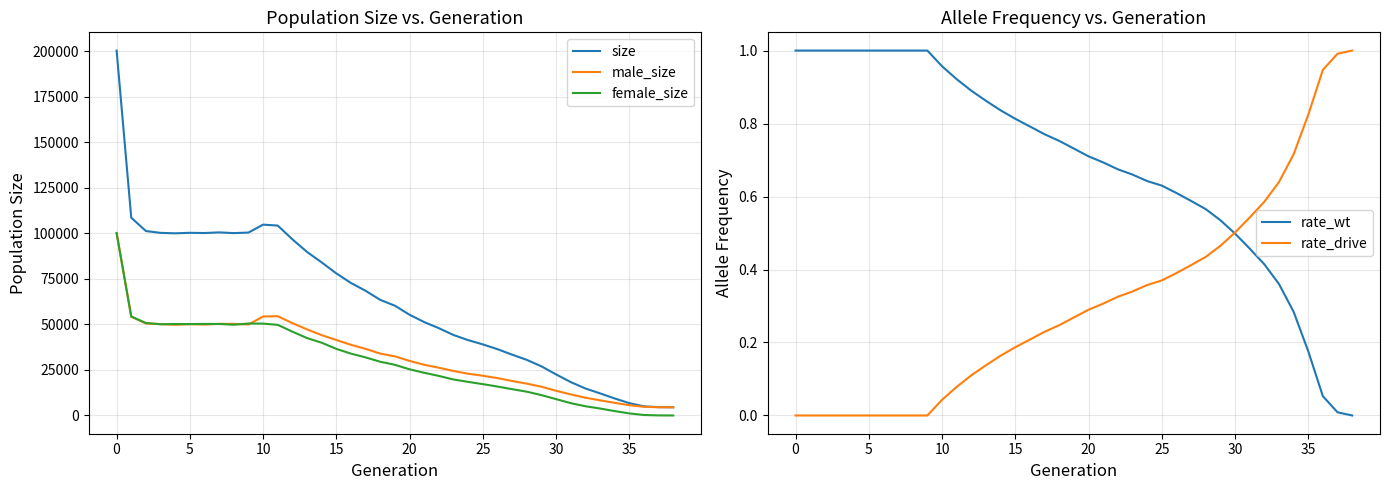

Reading left to right, list all the values displayed in this chart.

size: 200502.0	108671.0	101341.0	100336.0	100086.0	100370.0	100254.0	100604.0	100212.0	100508.0	104858.0	104350.0	96794.0	89858.0	84113.0	78063.0	72799.0	68507.0	63506.0	60315.0	55335.0	51318.0	47969.0	44213.0	41400.0	39058.0	36441.0	33421.0	30565.0	27004.0	22577.0	18358.0	14854.0	12157.0	9352.0	6792.0	5021.0	4580.0	4500.0
male_size: 100306.0	54287.0	50536.0	50204.0	49844.0	50126.0	49946.0	50321.0	50349.0	49979.0	54383.0	54549.0	50738.0	47314.0	44137.0	41472.0	38821.0	36599.0	33995.0	32483.0	29974.0	27857.0	26239.0	24442.0	22943.0	21835.0	20542.0	18951.0	17491.0	15808.0	13578.0	11582.0	9776.0	8325.0	6943.0	5656.0	4761.0	4536.0	4500.0
female_size: 100196.0	54384.0	50805.0	50132.0	50242.0	50244.0	50308.0	50283.0	49863.0	50529.0	50475.0	49801.0	46056.0	42544.0	39976.0	36591.0	33978.0	31908.0	29511.0	27832.0	25361.0	23461.0	21730.0	19771.0	18457.0	17223.0	15899.0	14470.0	13074.0	11196.0	8999.0	6776.0	5078.0	3832.0	2409.0	1136.0	260.0	44.0	0.0
rate_wt: 1.0	1.0	1.0	1.0	1.0	1.0	1.0	1.0	1.0	1.0	1.0	0.9	0.9	0.9	0.8	0.8	0.8	0.8	0.8	0.7	0.7	0.7	0.7	0.7	0.6	0.6	0.6	0.6	0.6	0.5	0.5	0.5	0.4	0.4	0.3	0.2	0.1	0.0	0.0
rate_drive: 0.0	0.0	0.0	0.0	0.0	0.0	0.0	0.0	0.0	0.0	0.0	0.1	0.1	0.1	0.2	0.2	0.2	0.2	0.2	0.3	0.3	0.3	0.3	0.3	0.4	0.4	0.4	0.4	0.4	0.5	0.5	0.5	0.6	0.6	0.7	0.8	0.9	1.0	1.0